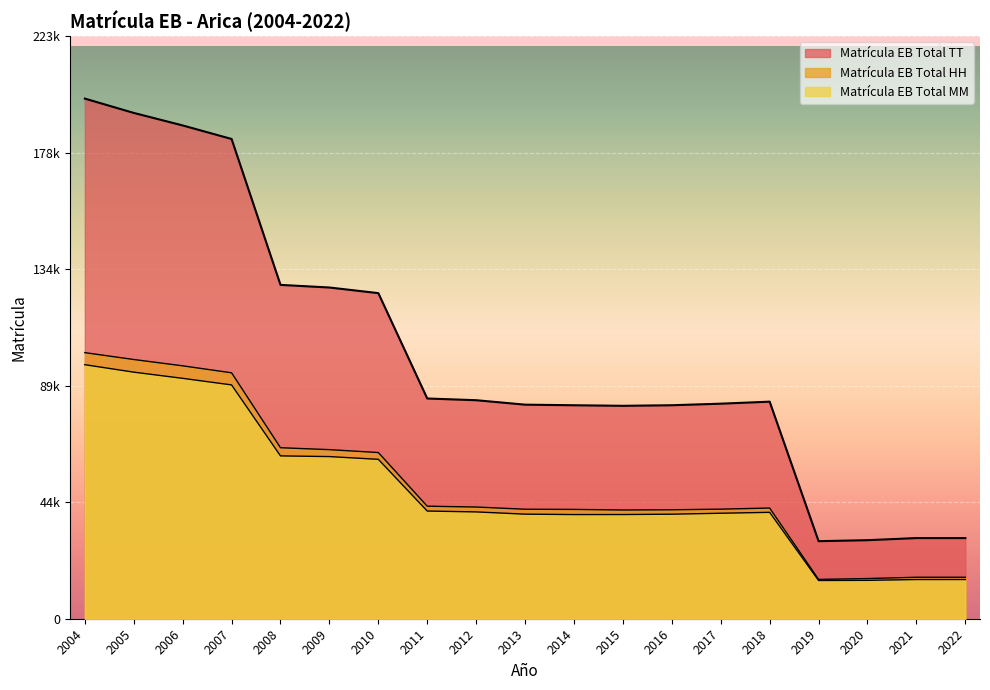

Which series has the largest total across all categories?

Matrícula EB Total TT